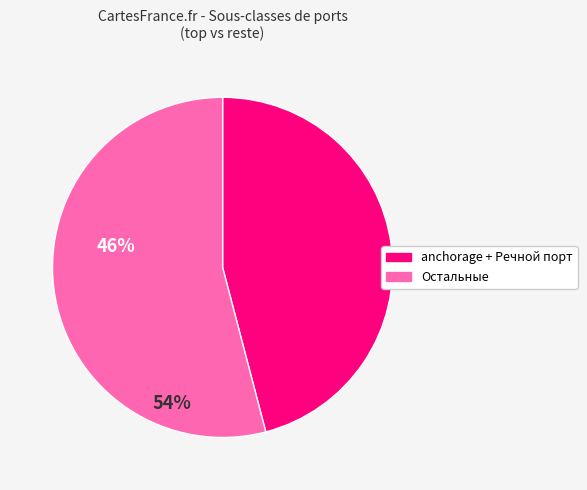

Does any single category account for the majority?

Yes